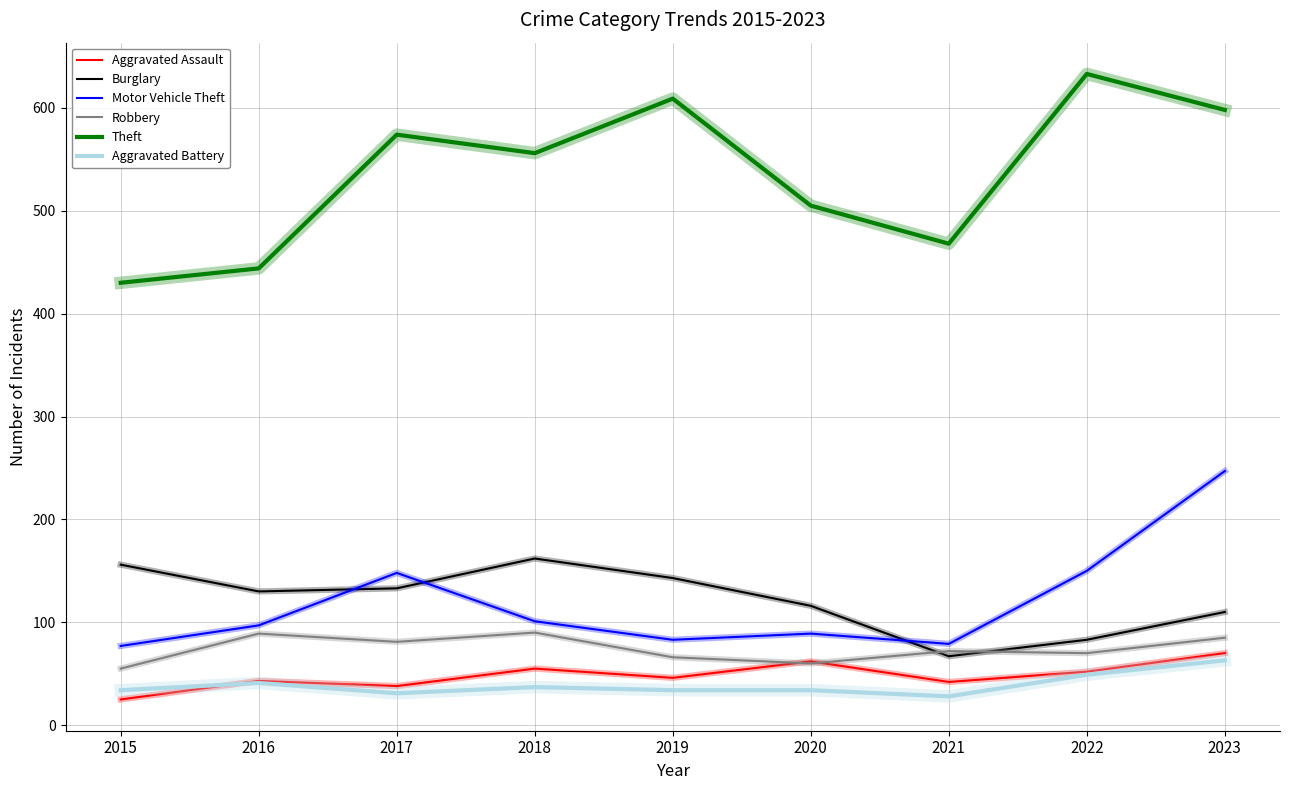

How many categories are shown in the chart?

9